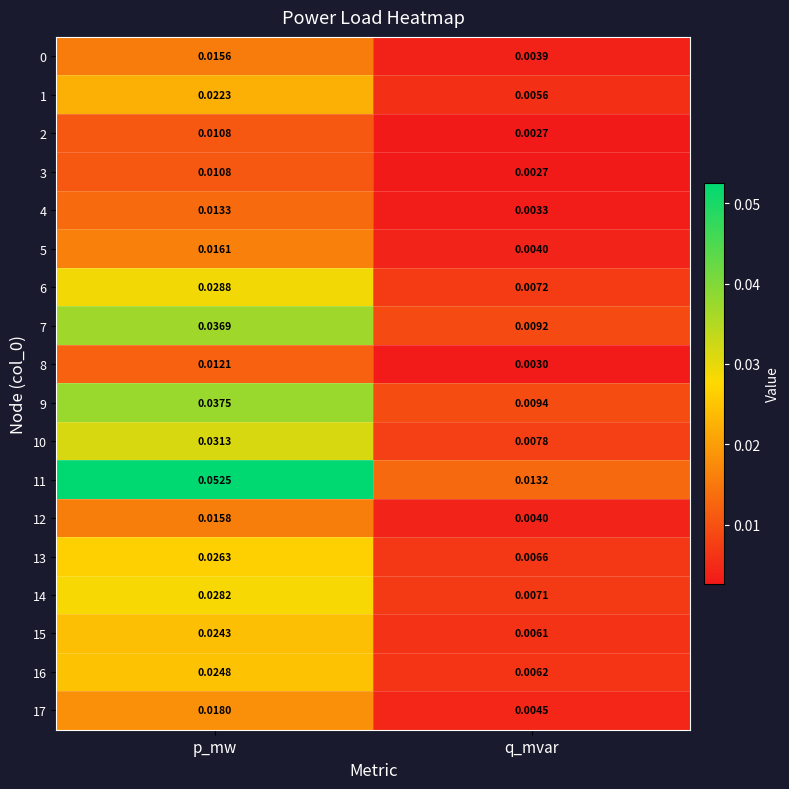

Rank the categories by 17 value from lowest to highest.

q_mvar, p_mw